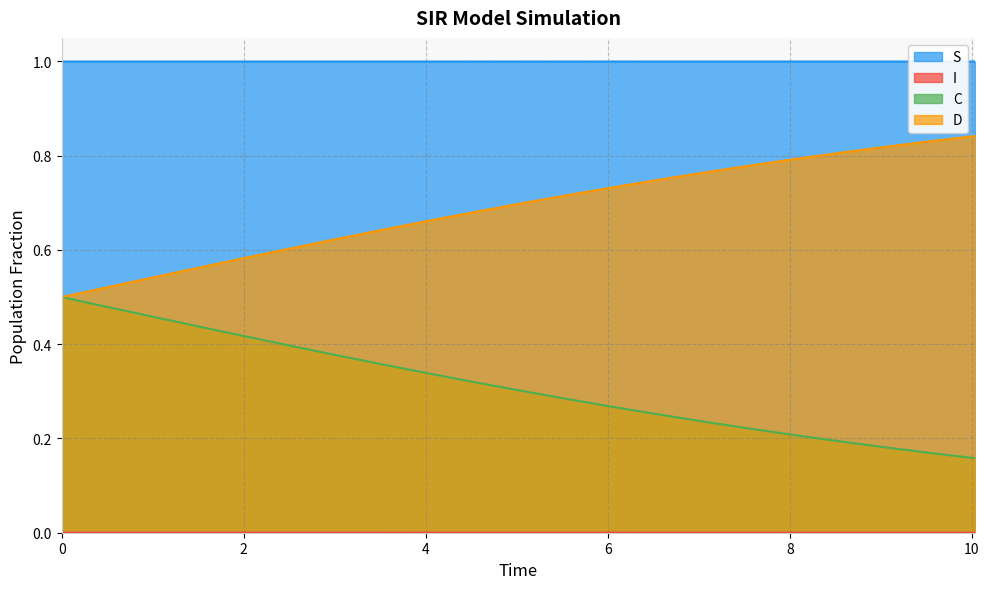

Rank the series at 2.508361204013378 from lowest to highest value.

I, C, D, S